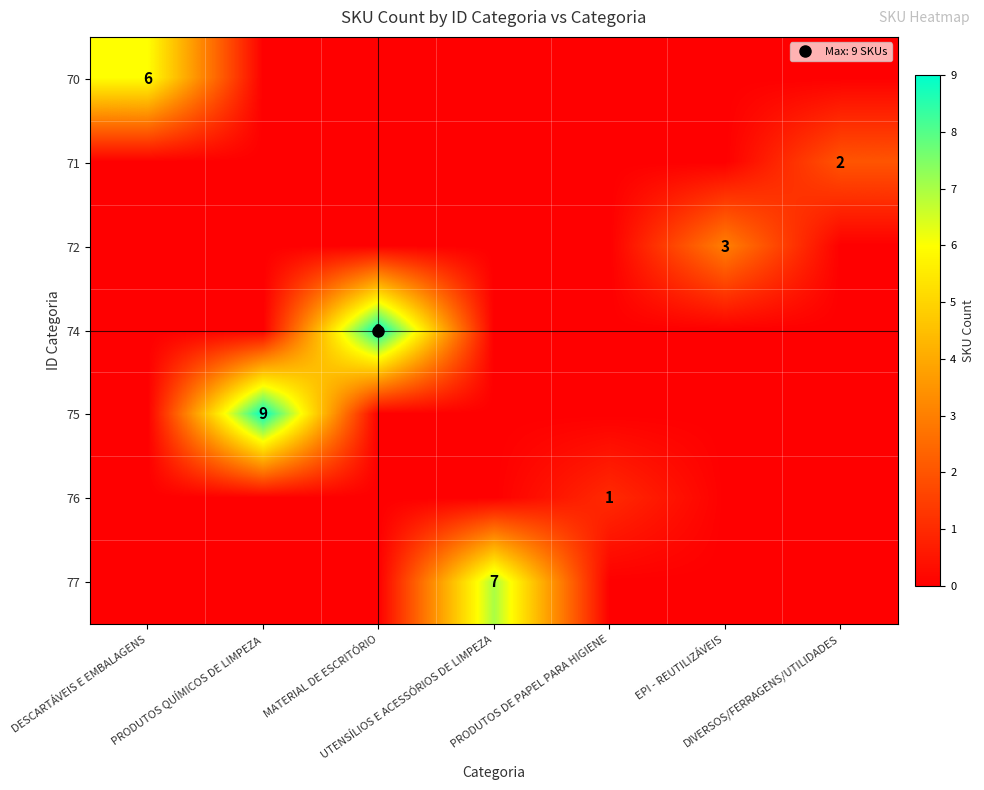

At which label does 72 reach its minimum?

DESCARTÁVEIS E EMBALAGENS